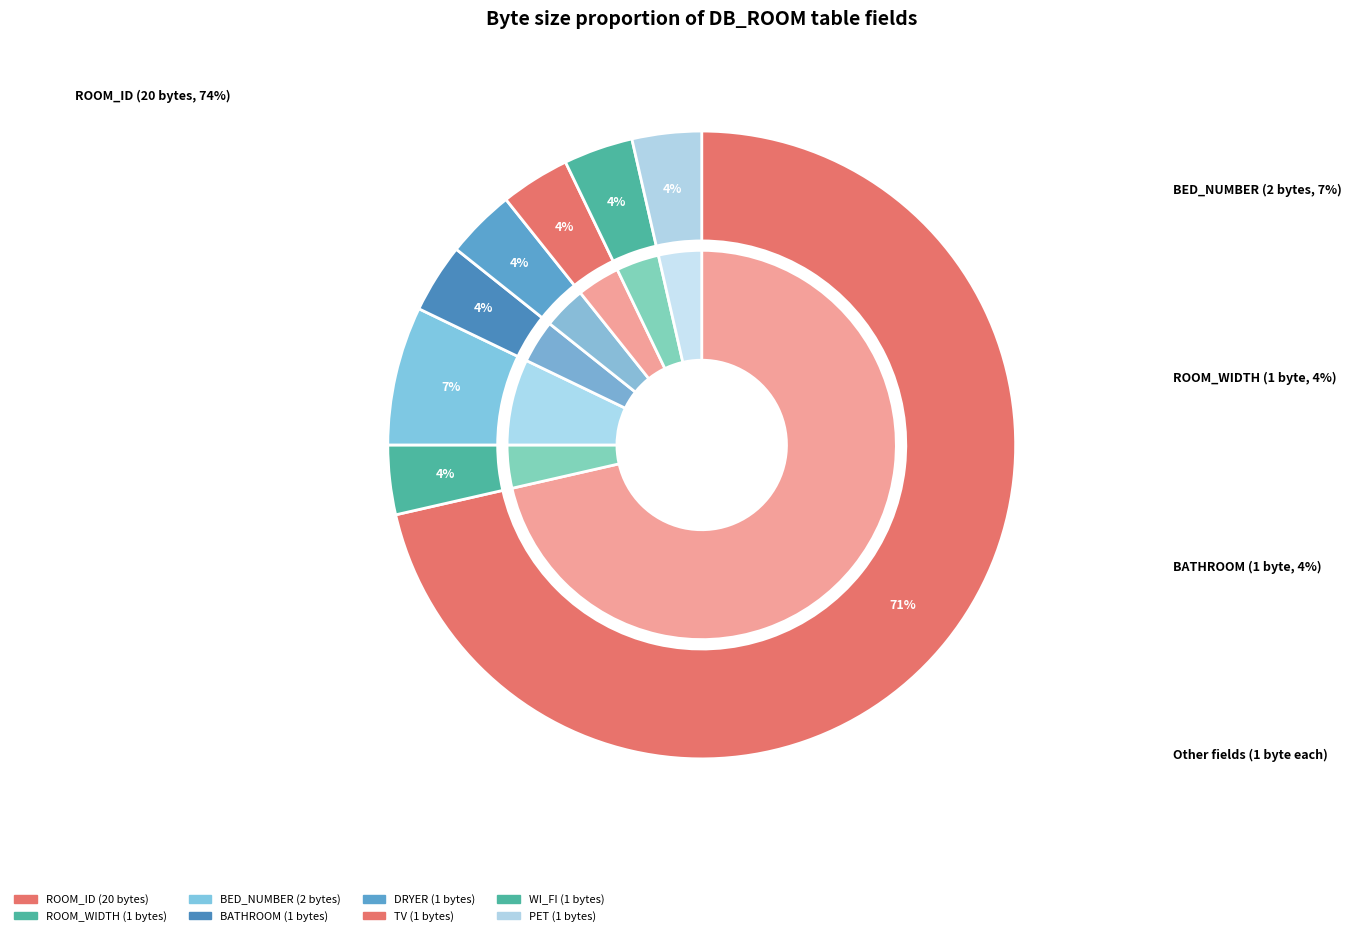

Does any single category account for the majority?

Yes